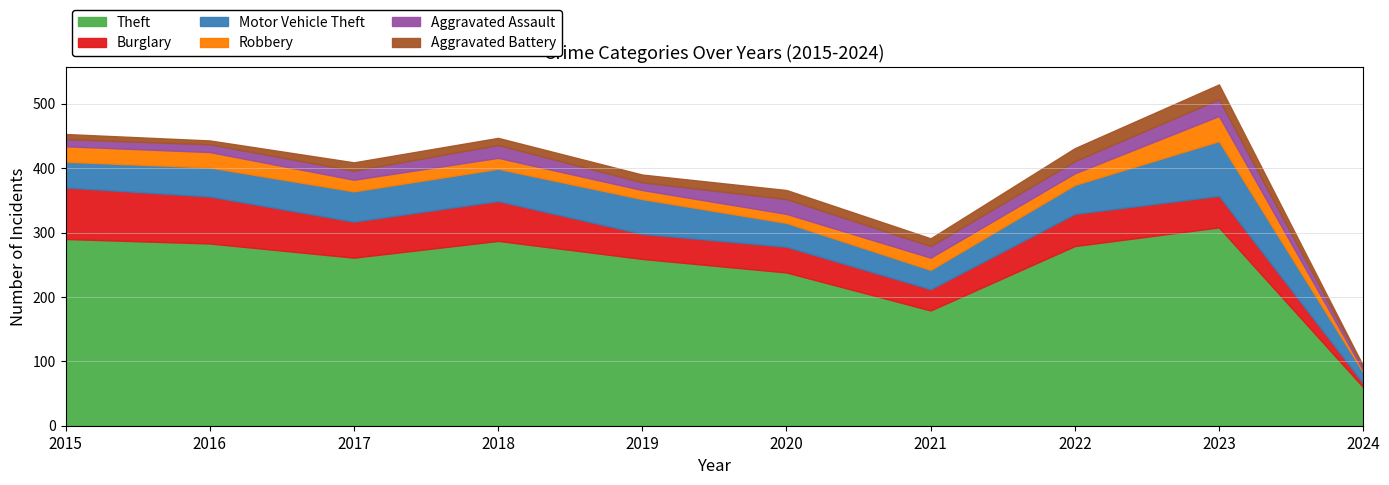

Which series has the largest total across all categories?

Theft